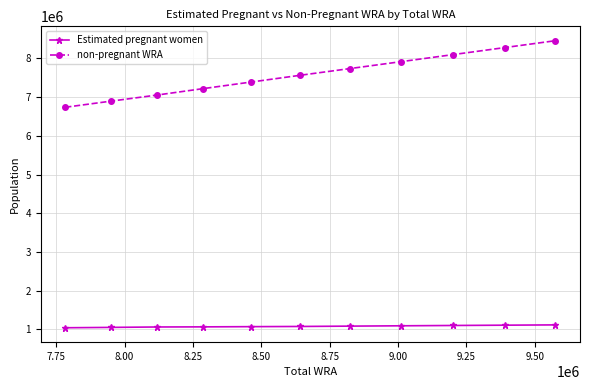

What is the sum of all Estimated pregnant women values?

11900425.3